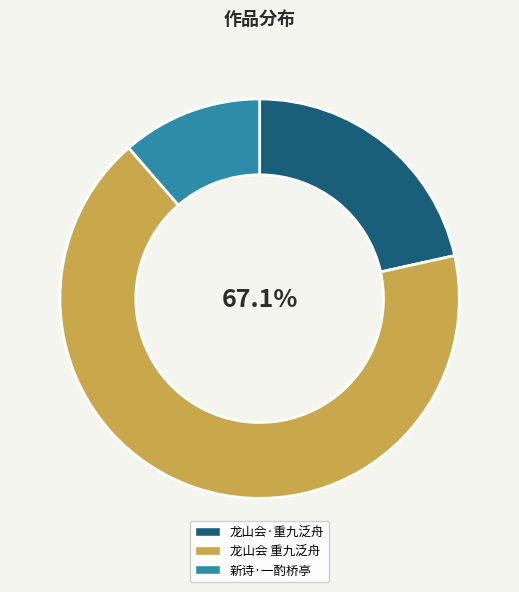

Is there a majority slice in this chart?

Yes